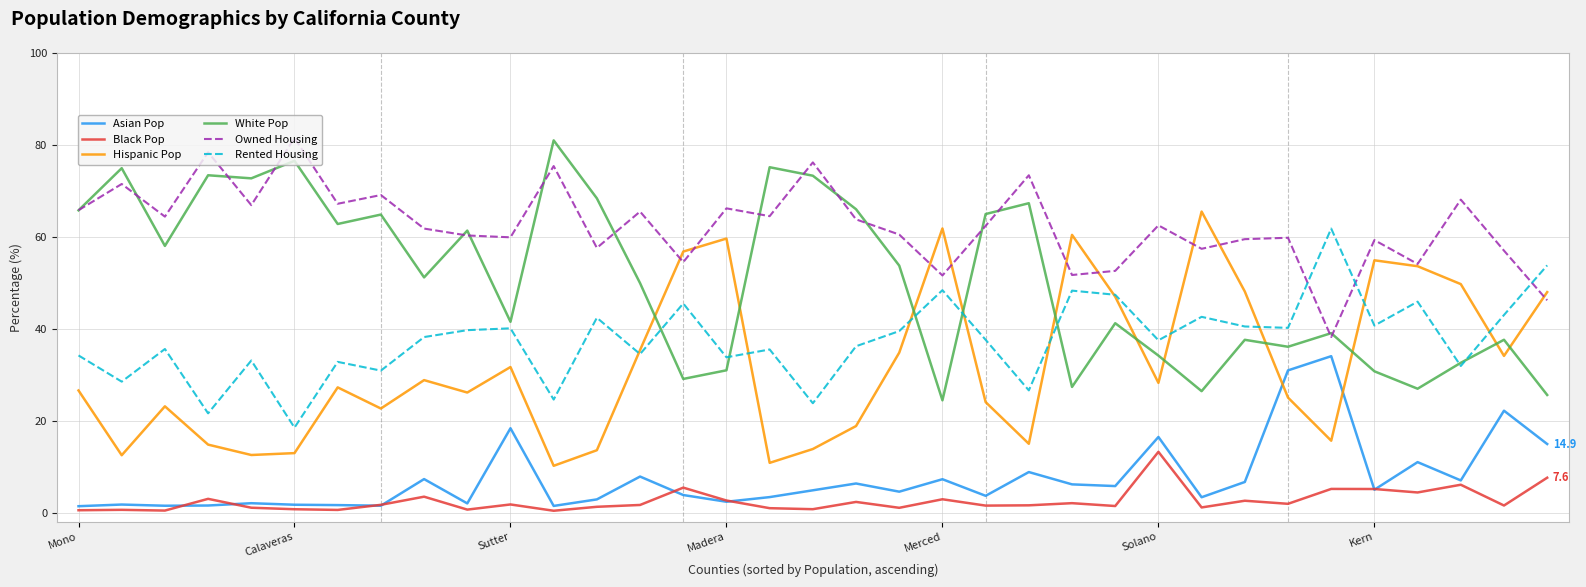

What is the minimum value for Rented Housing?

18.5